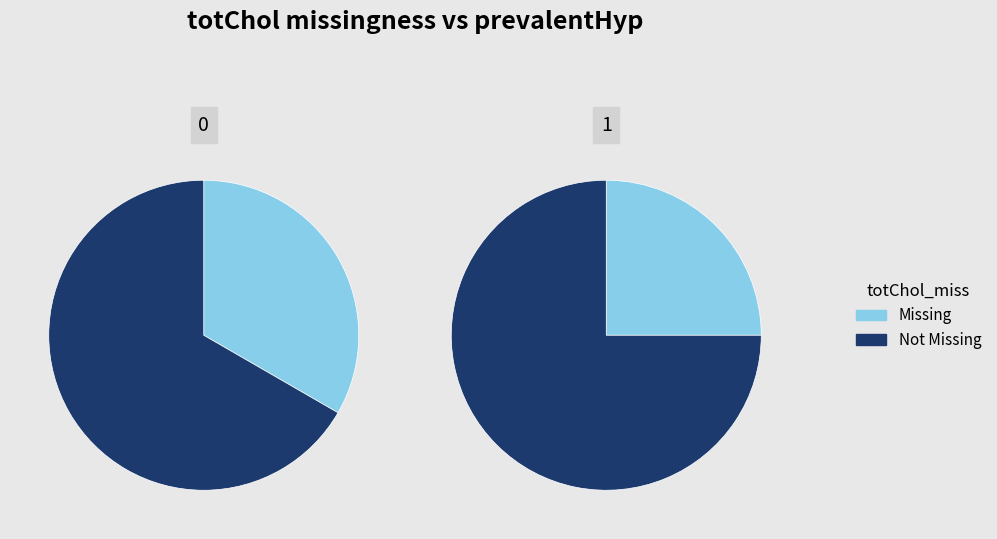

True or false: 0 accounts for 40% of the total.

True